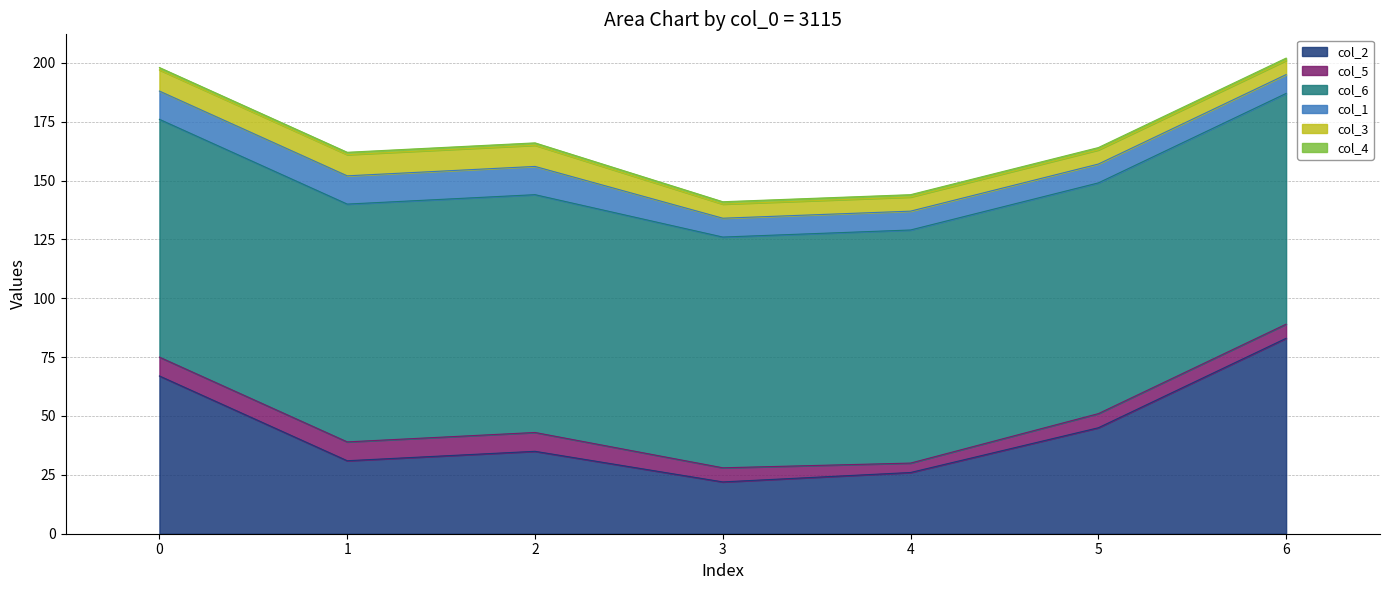

The value of col_4 at 0 is 1. True or false?

False